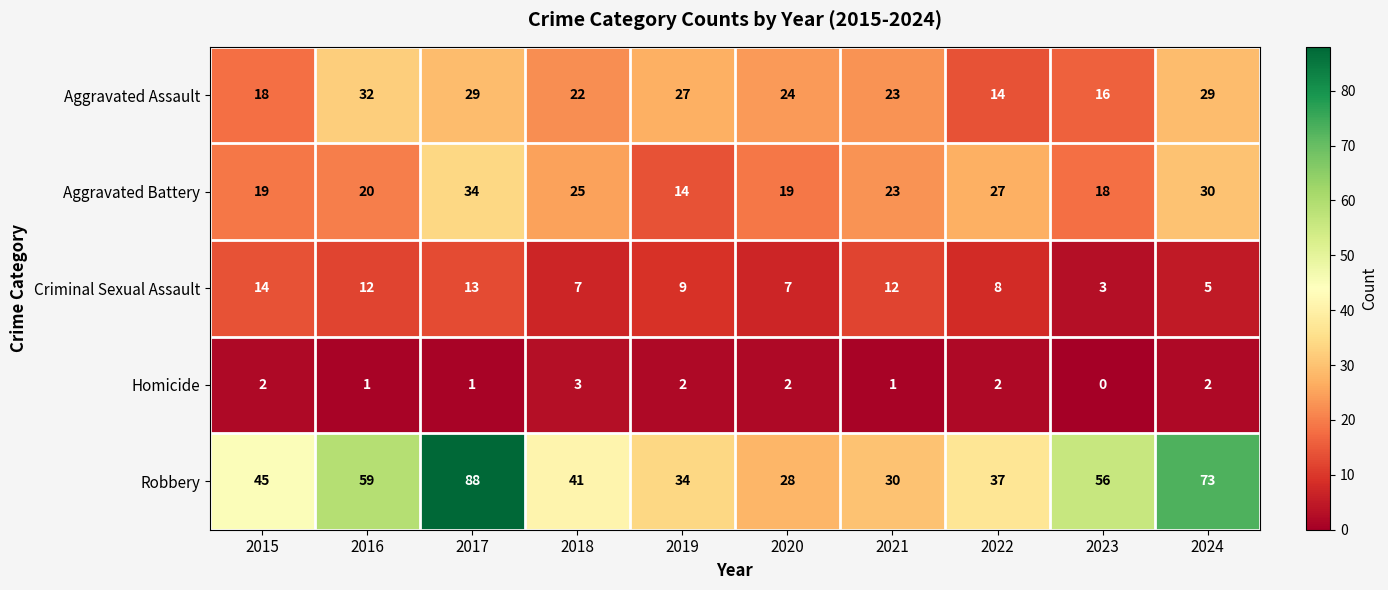

The value of Robbery at 2023 is 27. True or false?

False